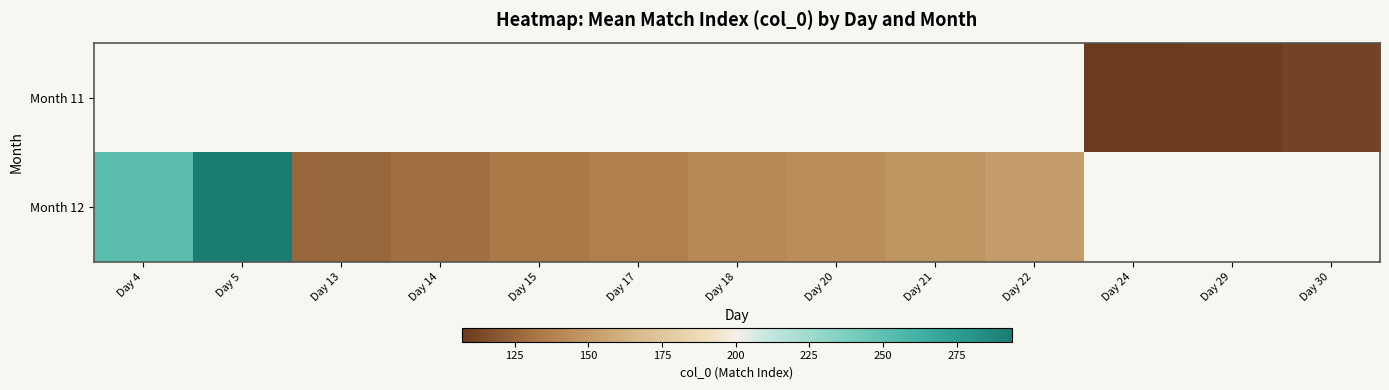

Which has a higher value, Day 29 or Day 17?

Day 17